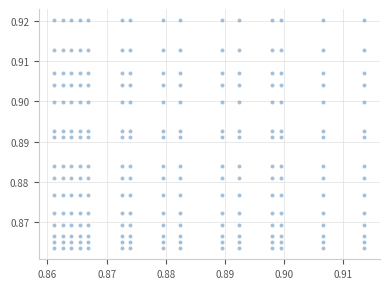

Count the number of points in this scatter plot.

225